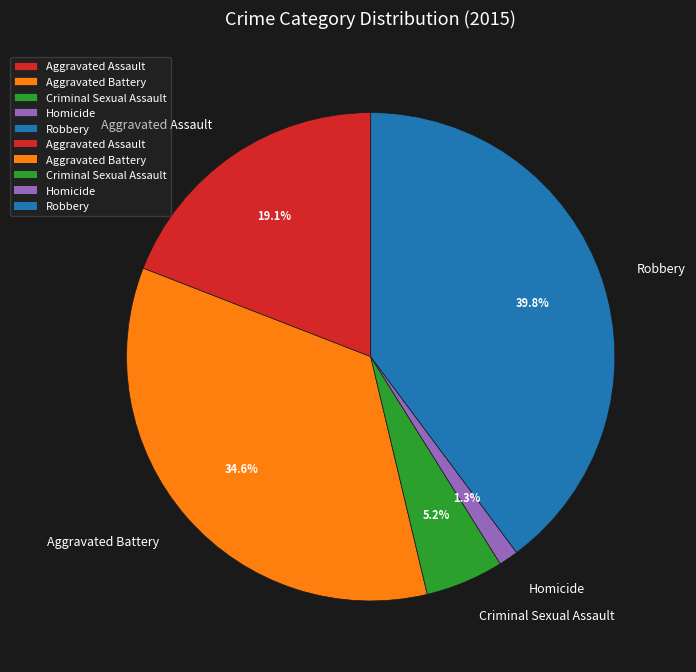

To the nearest percent, what is the combined percentage of Aggravated Battery and Criminal Sexual Assault?

40%